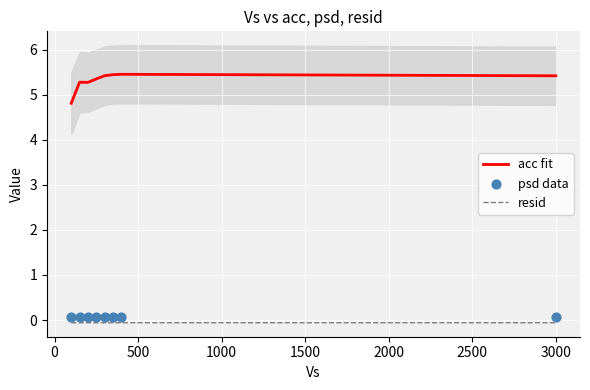

True or false: acc fit and resid cross at least once.

False